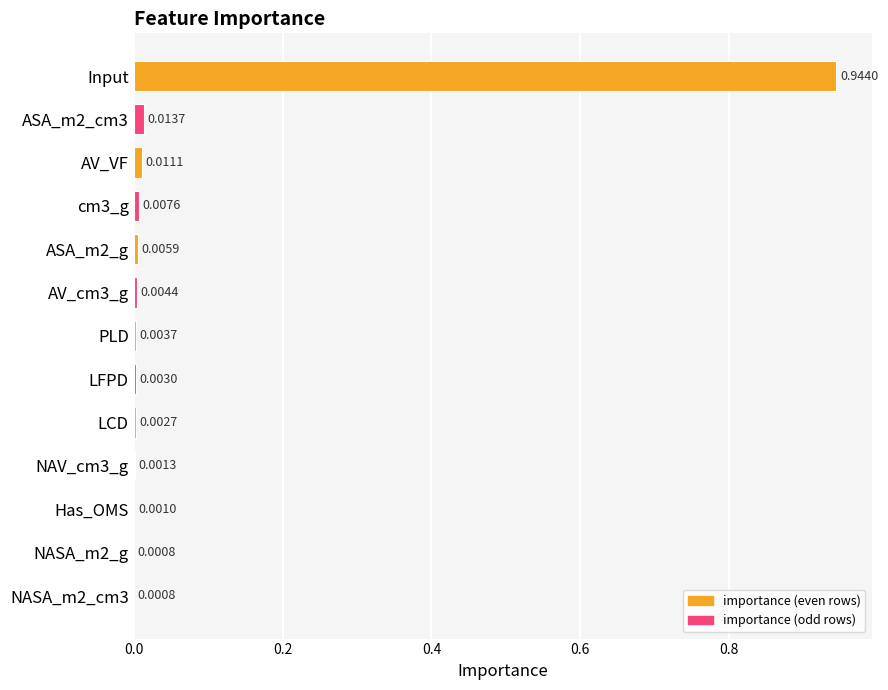

Which category has the highest value across all series?

Input